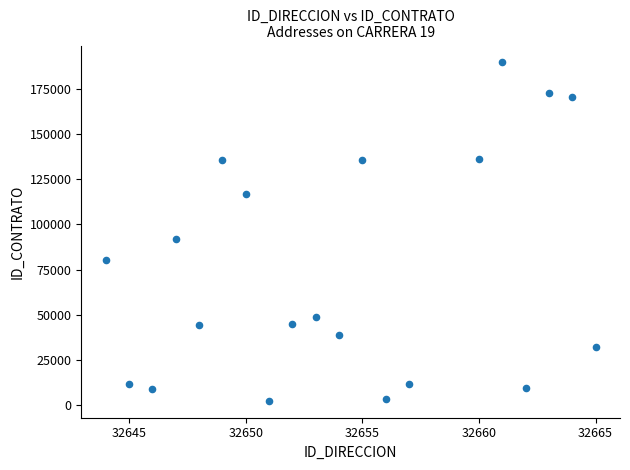

What Y value in the scatter plot is closest to 95989?

91832